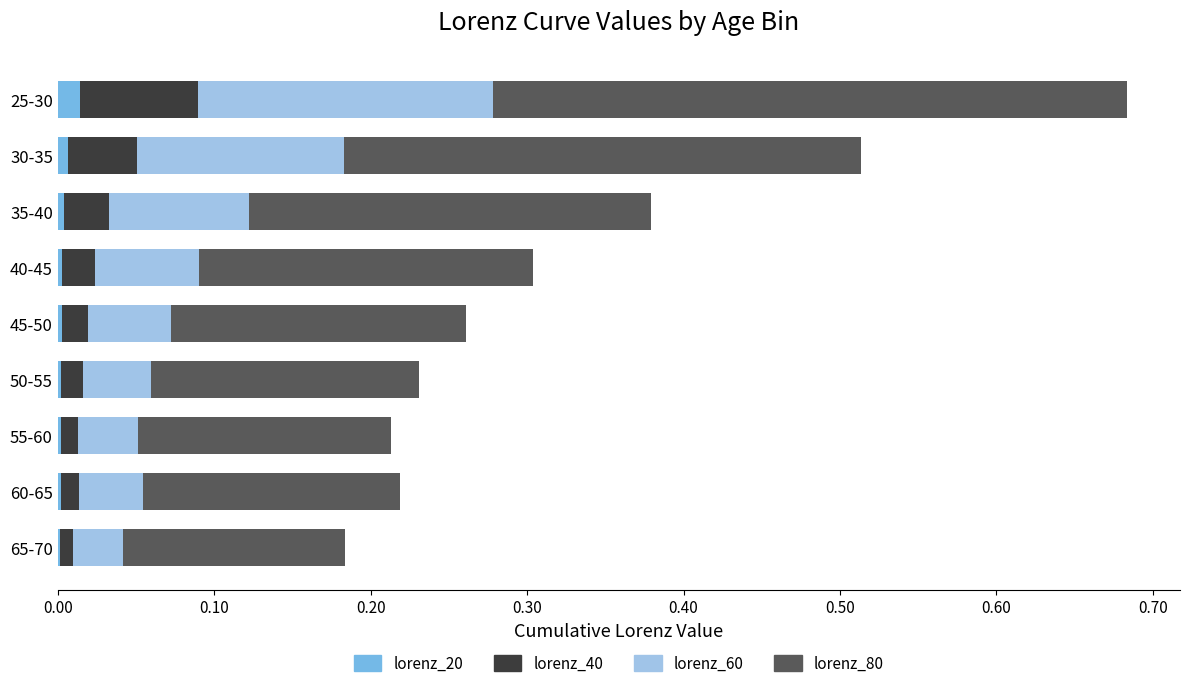

At which category is the sum across all series the highest?

25-30